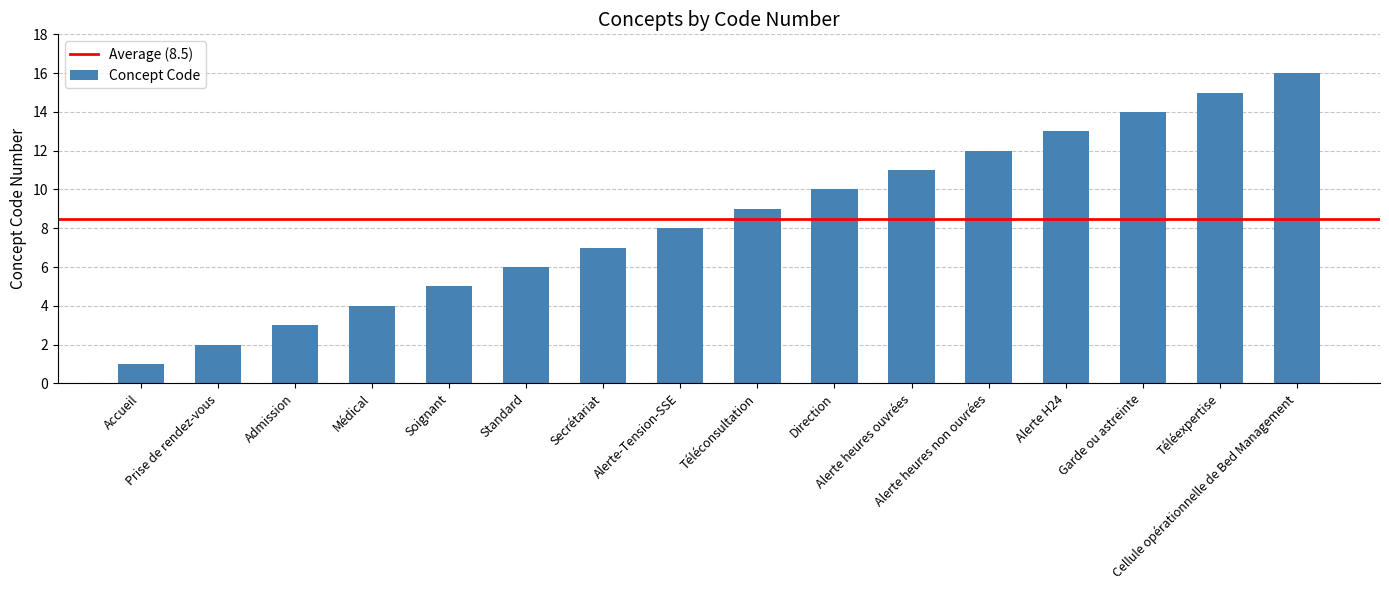

Rank the categories by value from highest to lowest.

Cellule opérationnelle de Bed Management, Téléexpertise, Garde ou astreinte, Alerte H24, Alerte heures non ouvrées, Alerte heures ouvrées, Direction, Téléconsultation, Alerte-Tension-SSE, Secrétariat, Standard, Soignant, Médical, Admission, Prise de rendez-vous, Accueil